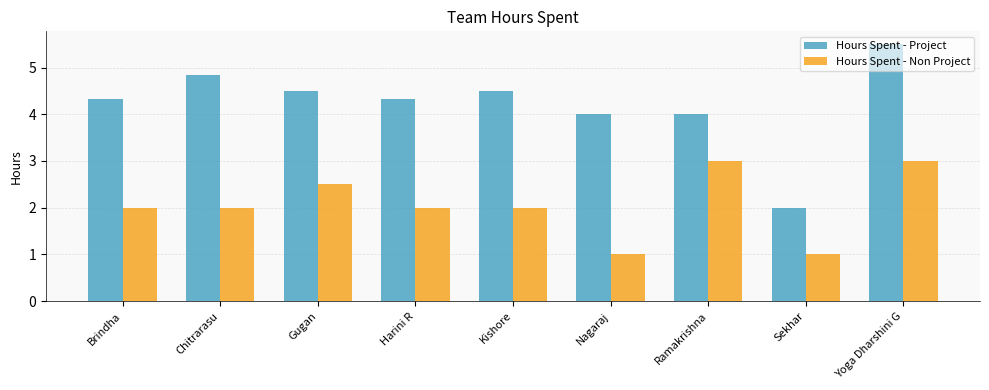

What is the label of the 2nd bar from the left?

Chitrarasu